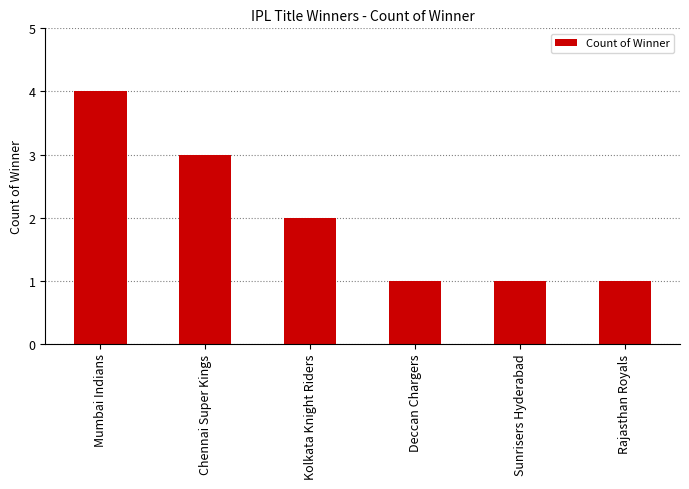

Which has a higher value, Rajasthan Royals or Chennai Super Kings?

Chennai Super Kings